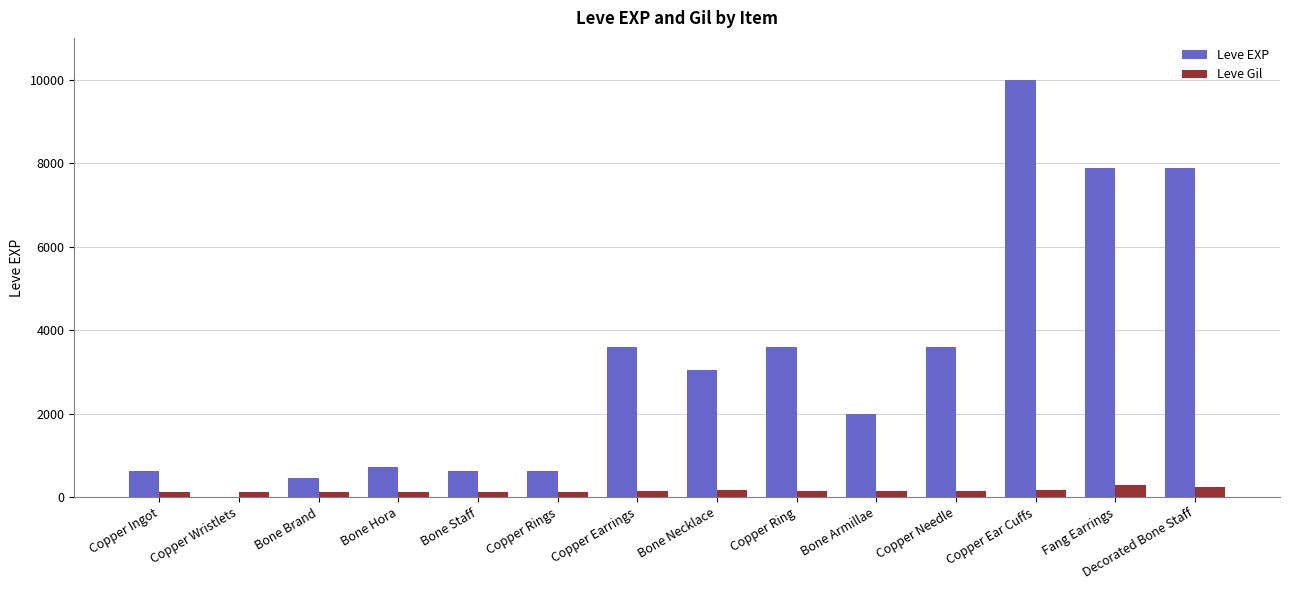

Between Copper Wristlets and Bone Brand, which series saw the biggest shift?

Leve EXP